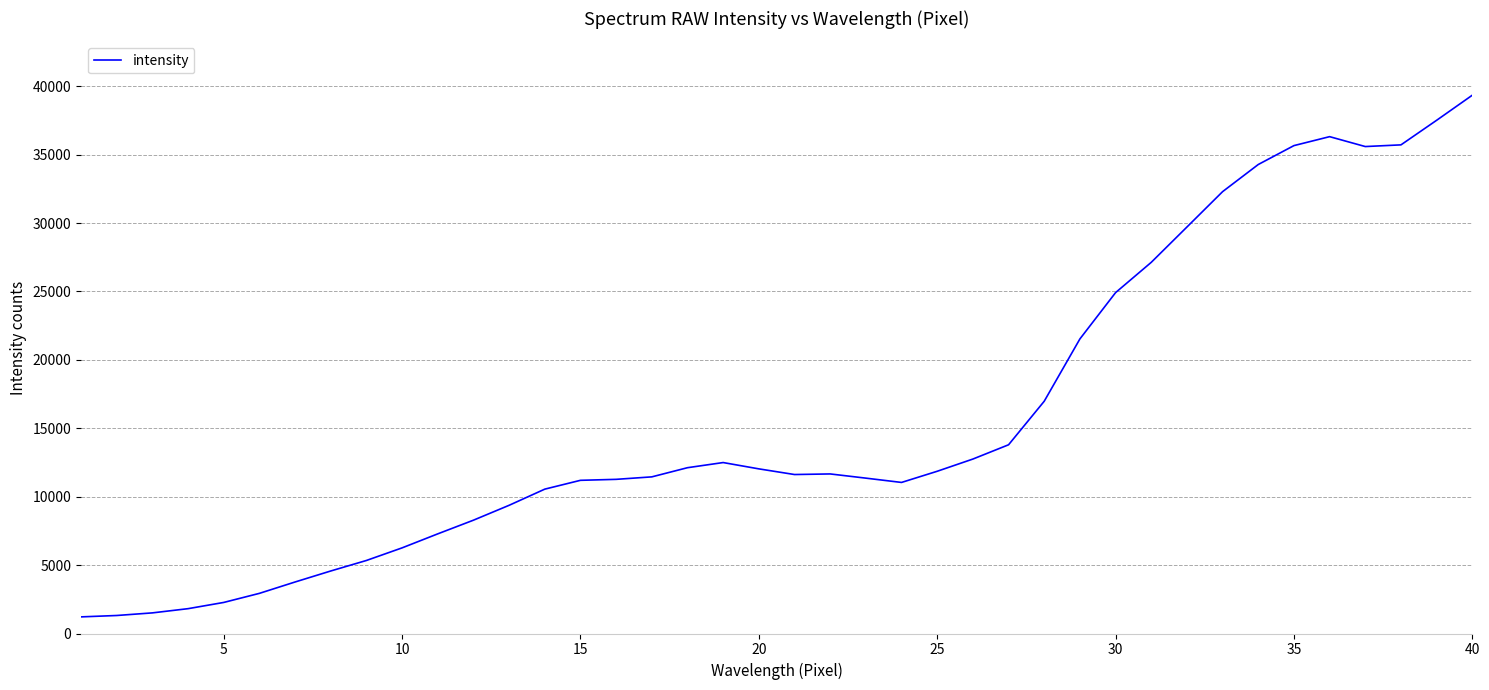

What is the maximum value shown in the chart?

39344